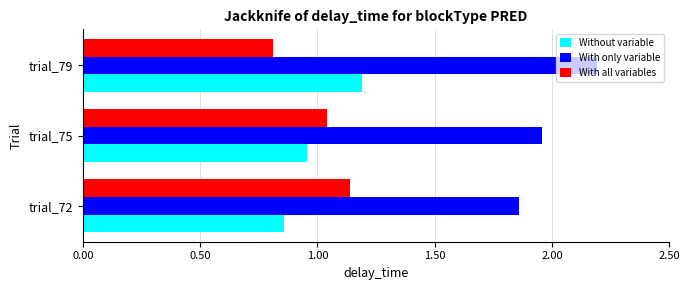

At which category does the chart reach its minimum across all series?

trial_79